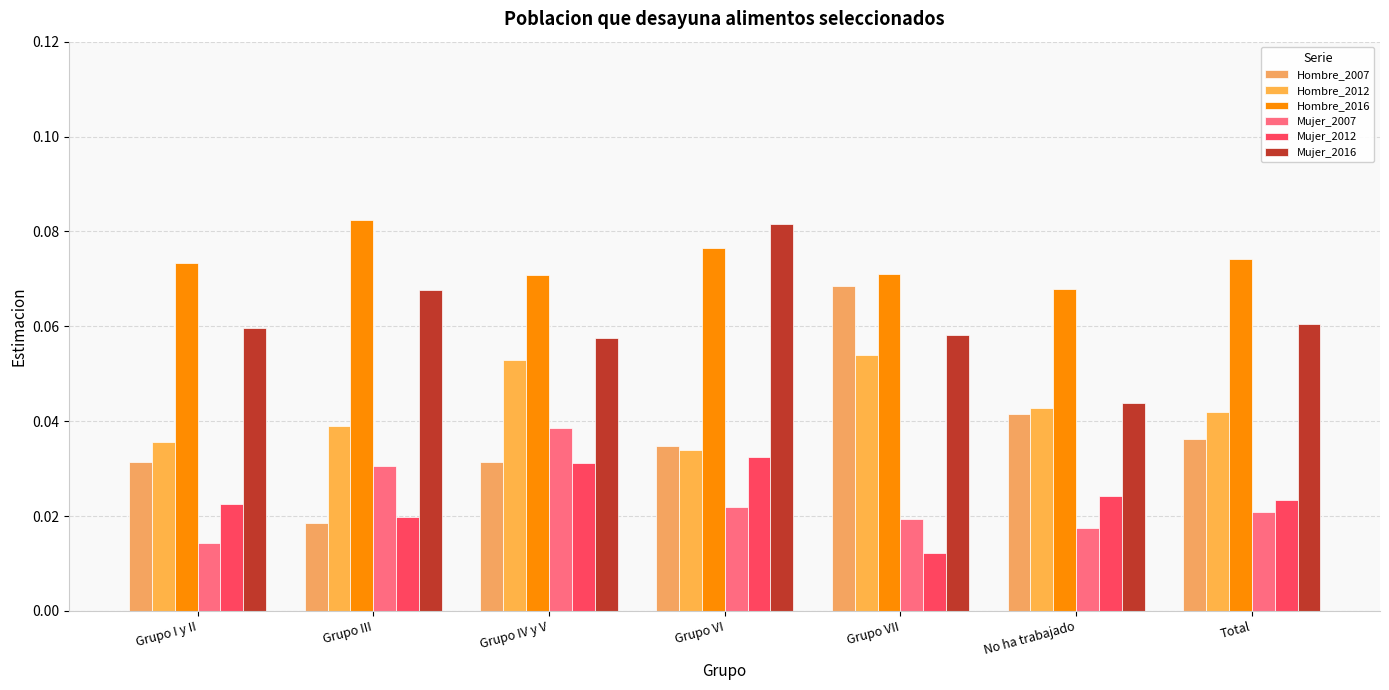

How many groups of bars are there?

7